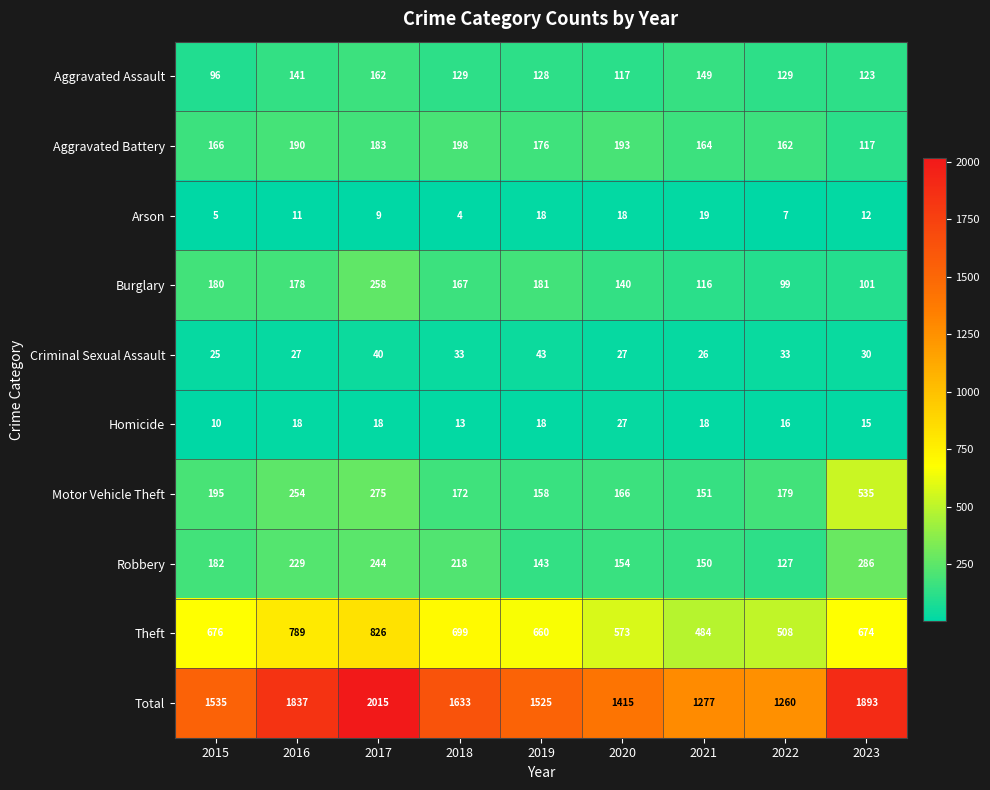

How many distinct data groups are displayed?

10